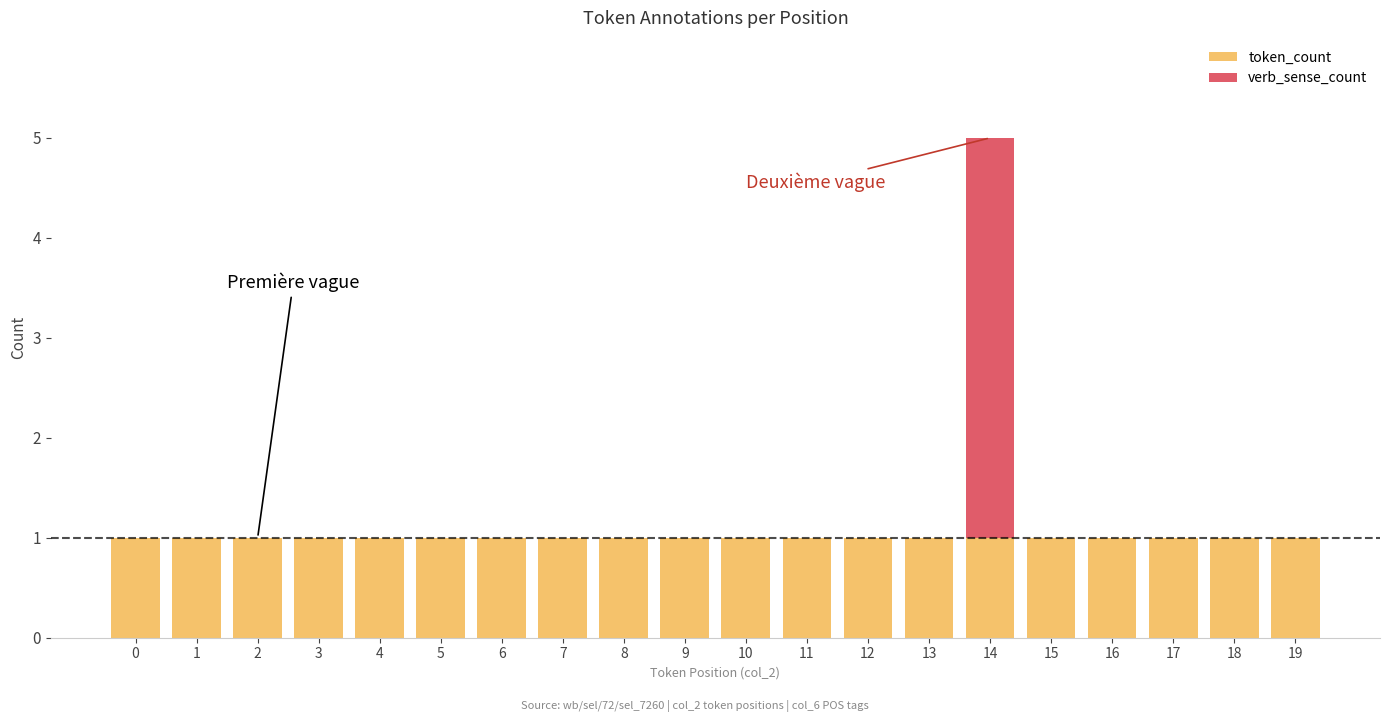

Does the chart contain stacked bars?

Yes